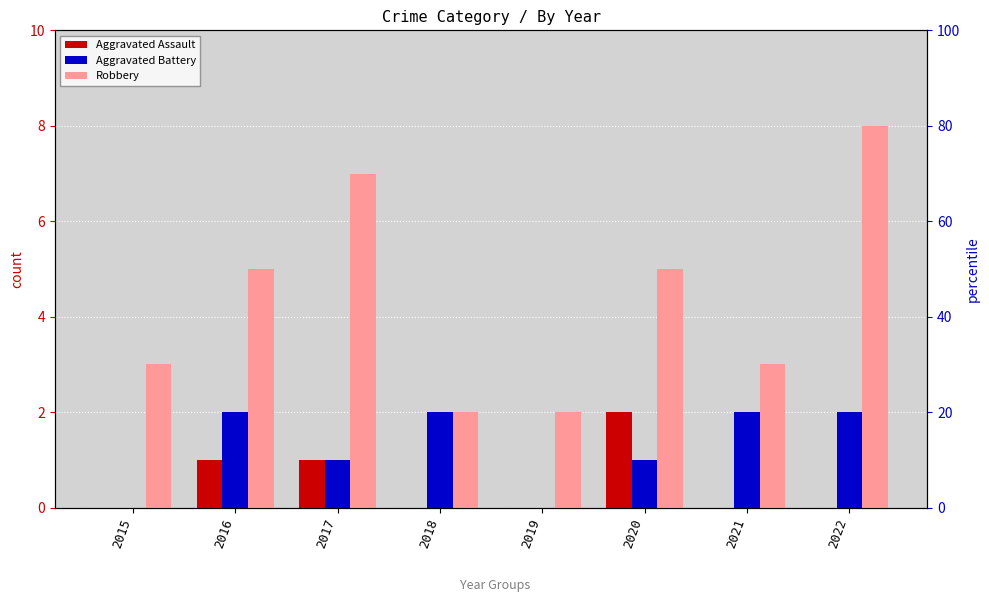

The value of Aggravated Assault at 2016 is 1. True or false?

True